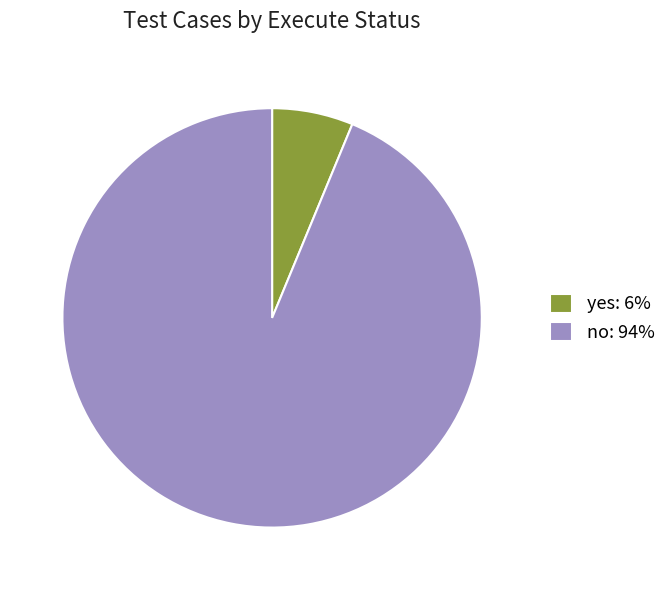

How many segments does this pie chart have?

2